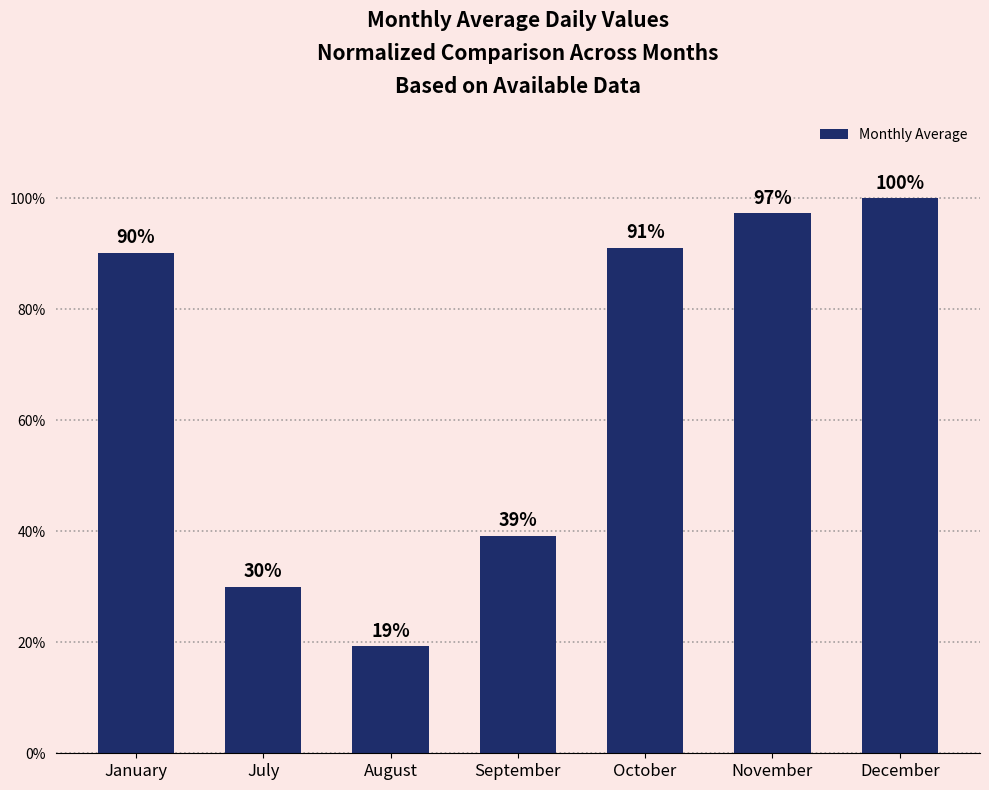

List the labels in order of value, largest first.

December, November, October, January, September, July, August